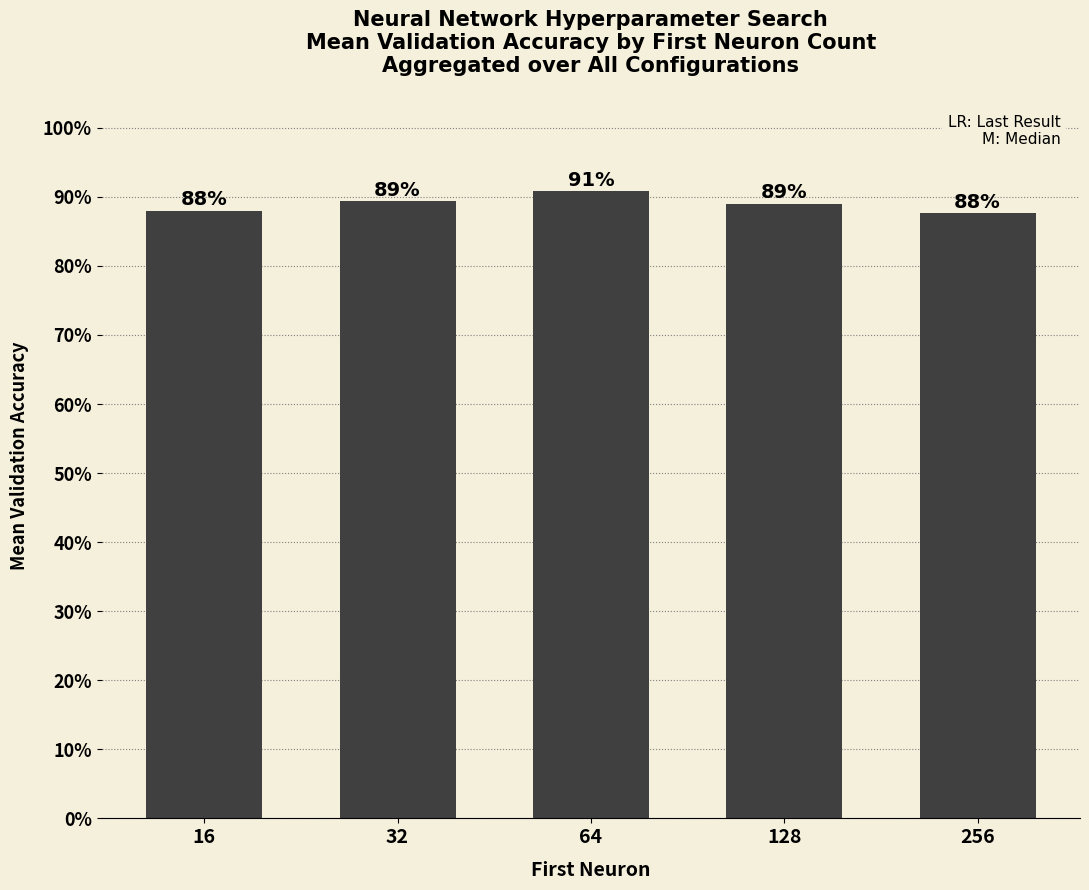

True or false: the data shows 0.9 at 256.

True